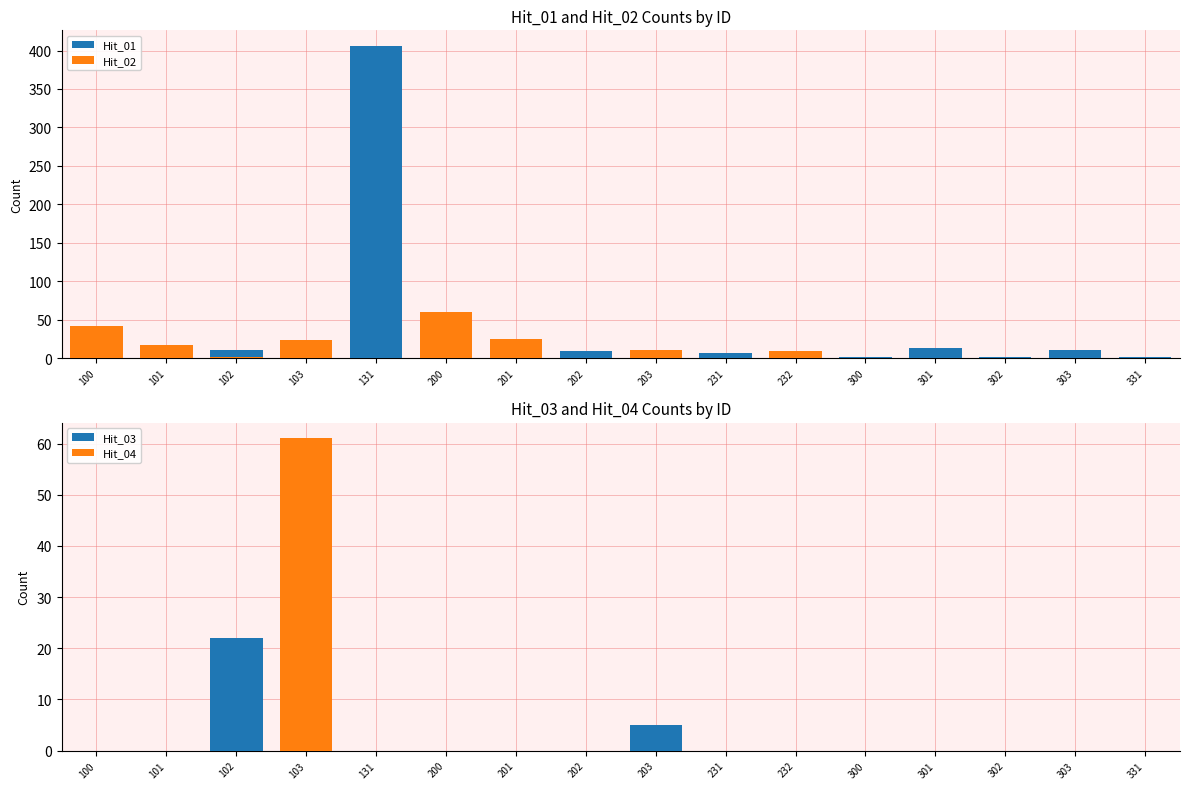

Which series has the largest total across all categories?

Hit_01